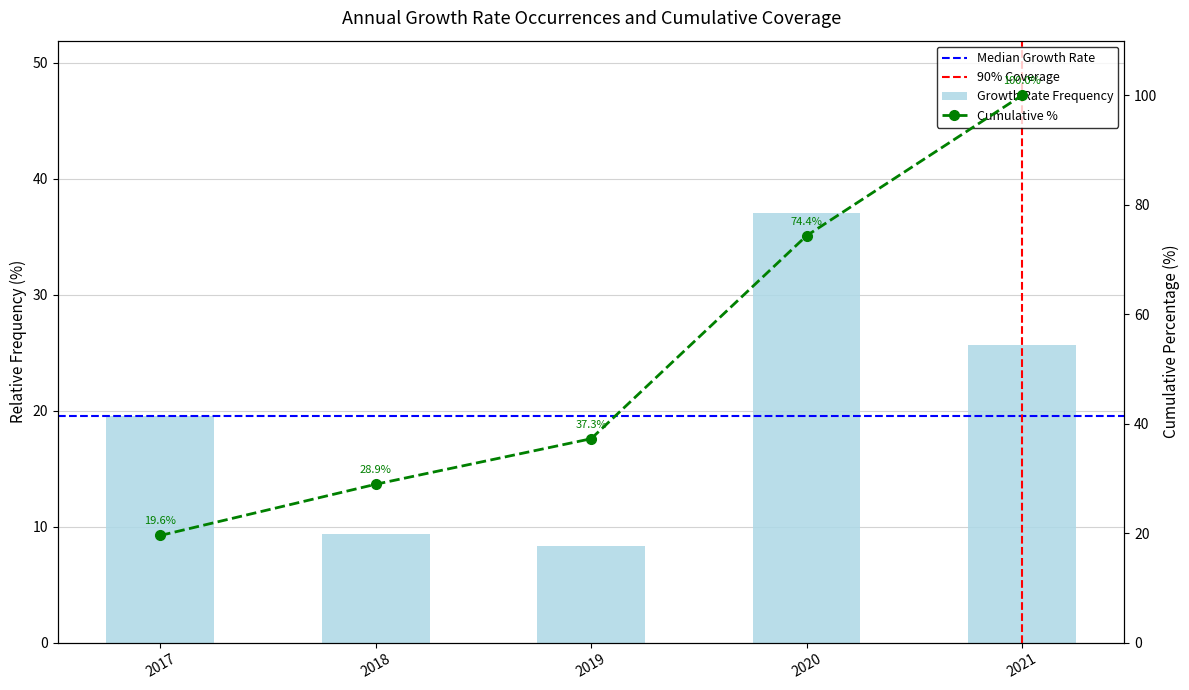

What is the ratio of the value at 2021 to the value at 2018?

2.7